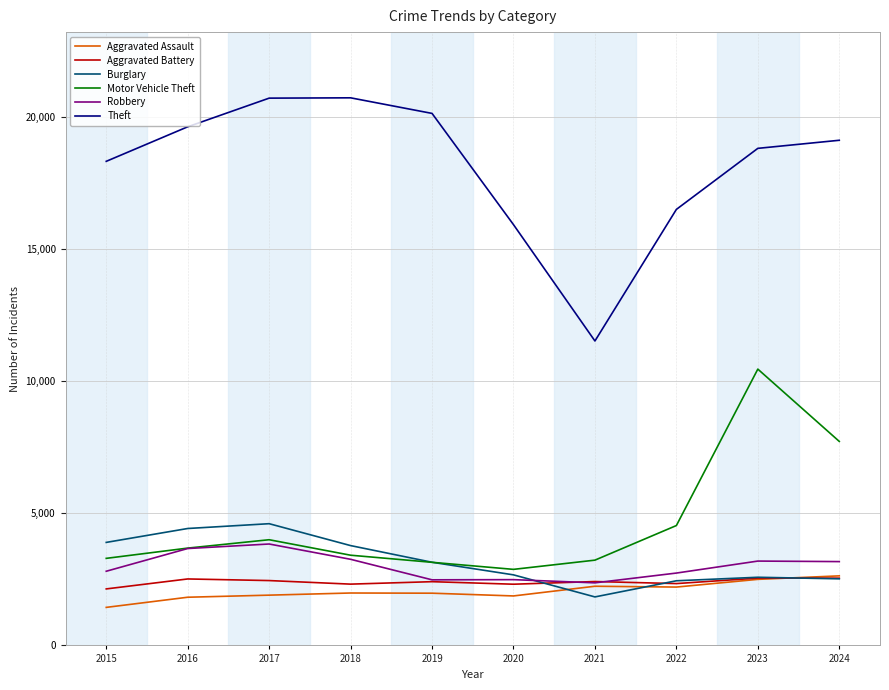

Does the chart have visible grid lines?

Yes